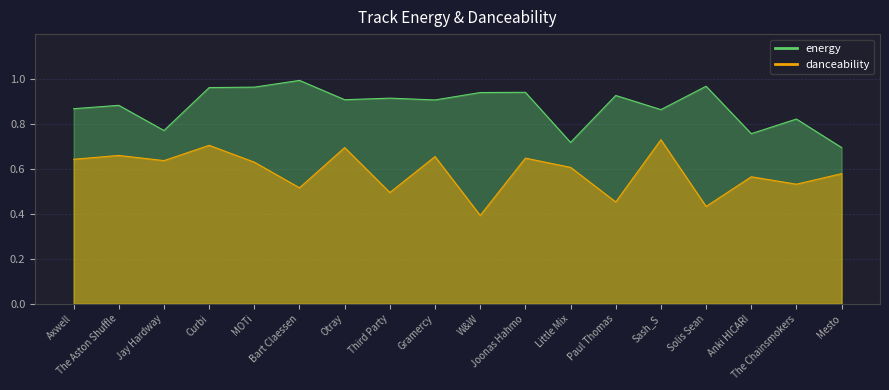

At which label is danceability closest to 0?

W&W